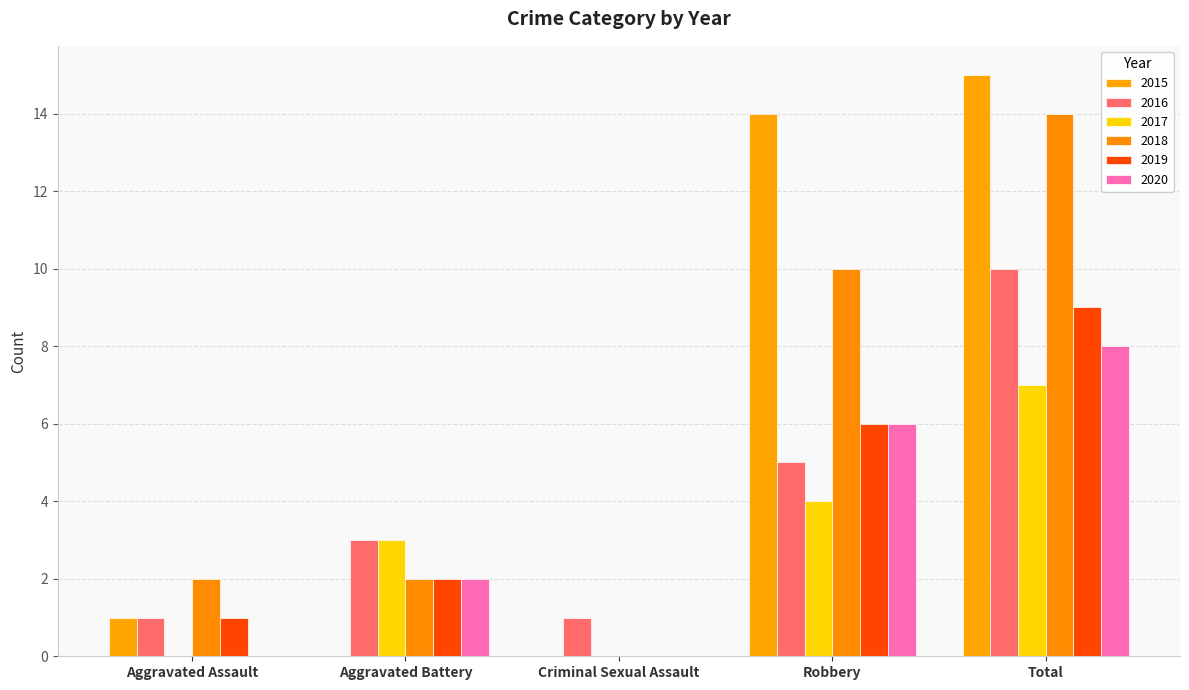

What is the label of the 2nd bar from the right?

Robbery